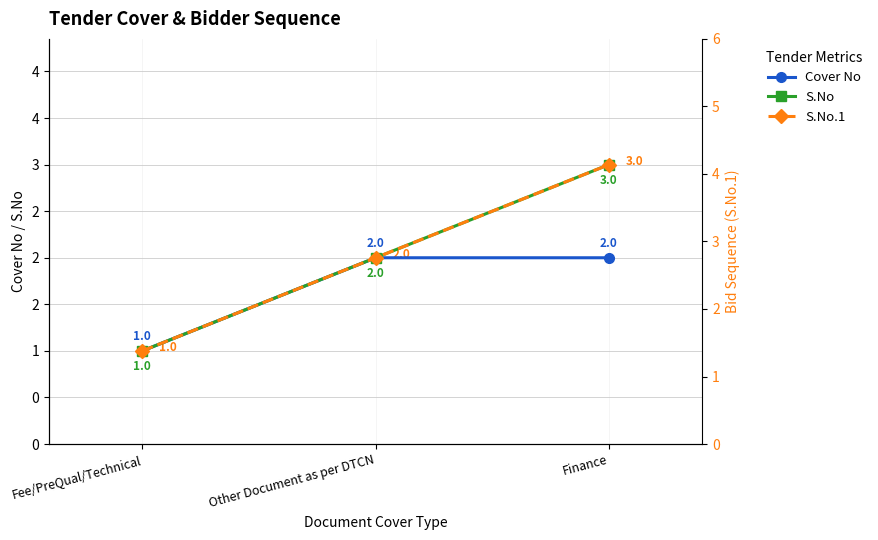

What is the sum of all S.No values?

6